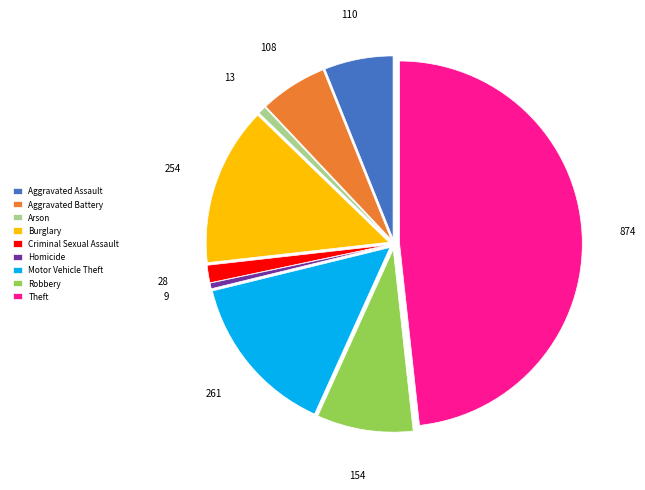

Does any single category account for the majority?

No